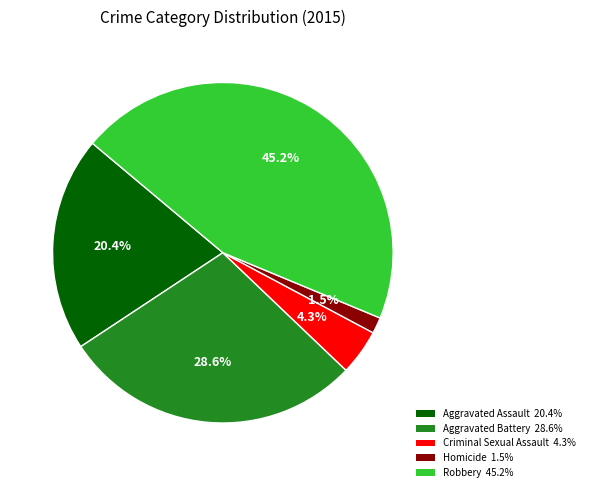

Count the number of slices in the pie.

5